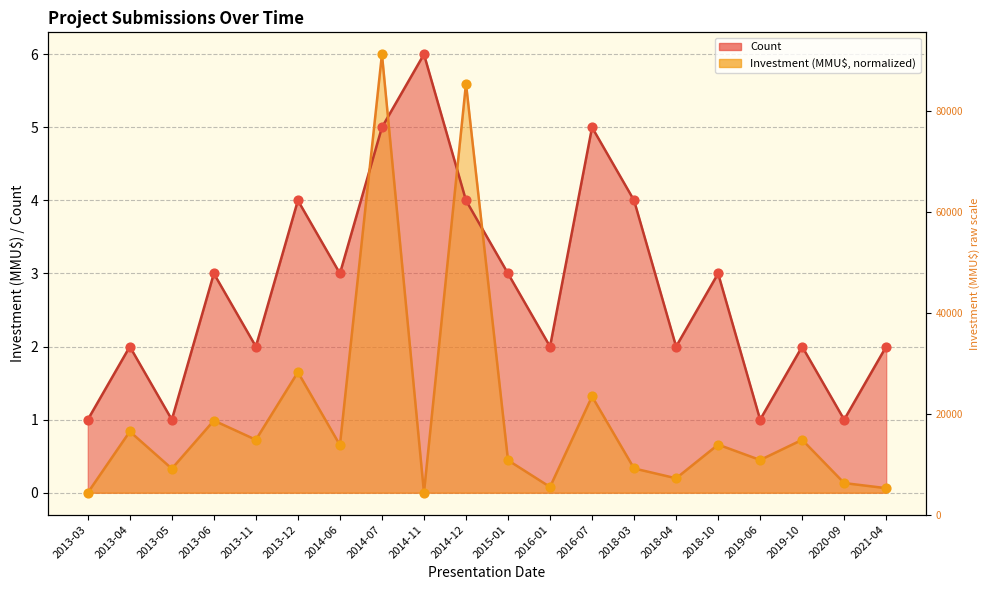

At how many categories does at least one series exceed 3?

6